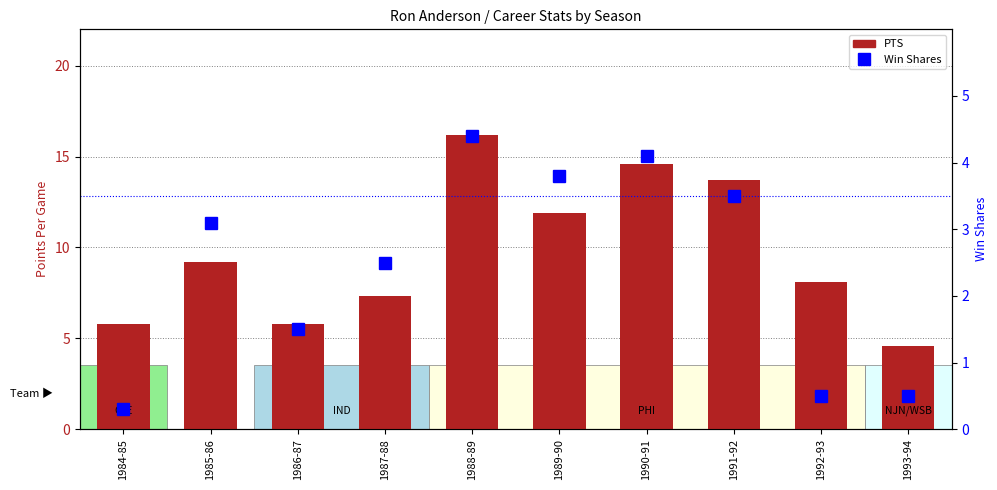

Which has a higher value, 1993-94 or 1988-89?

1988-89